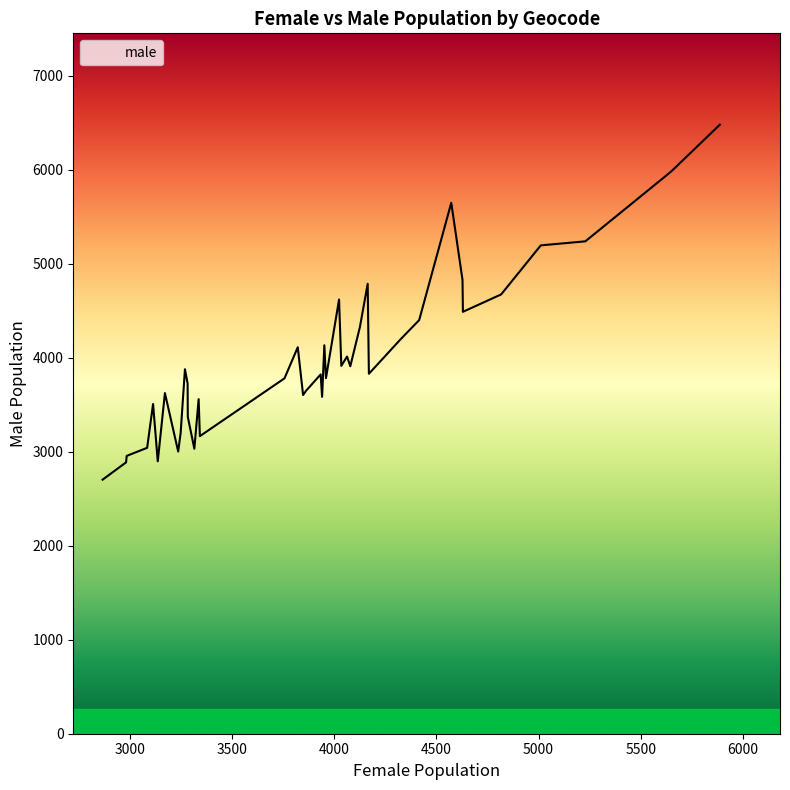

What is the minimum value shown in the chart?

2703